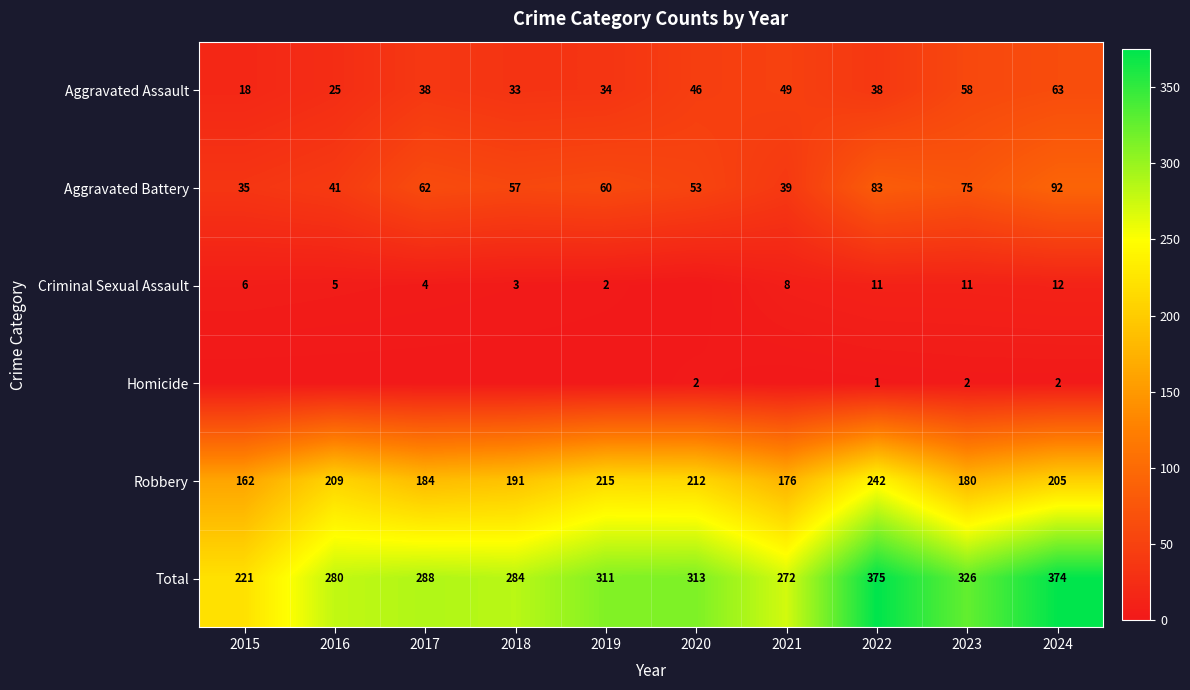

Where is Aggravated Assault nearest to the value 40?

2017